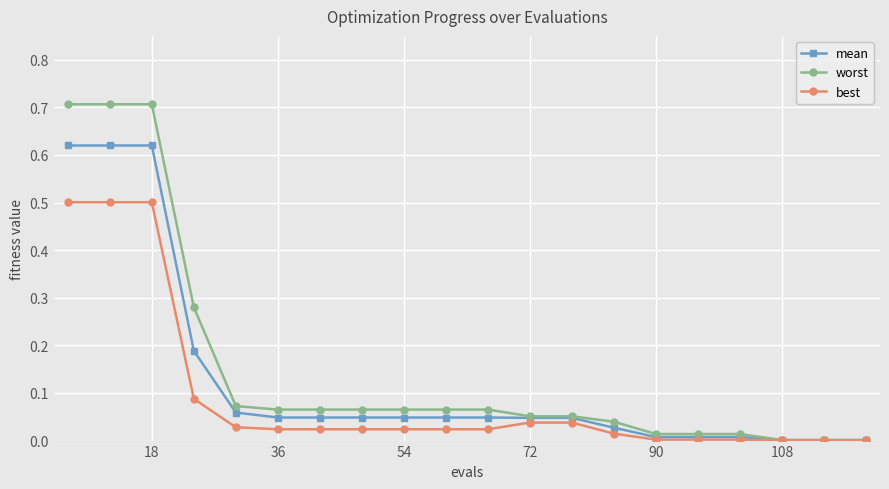

Rank the series by their maximum value, from lowest to highest.

best, mean, worst